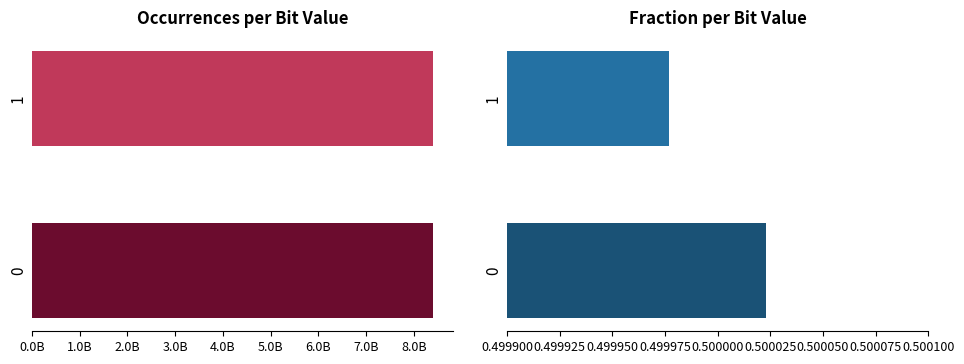

What are all the series names shown in the legend?

Occurrences, Fraction